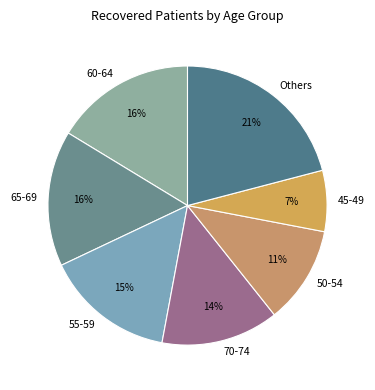

Do 45-49 and 70-74 together represent more than half of the pie?

No